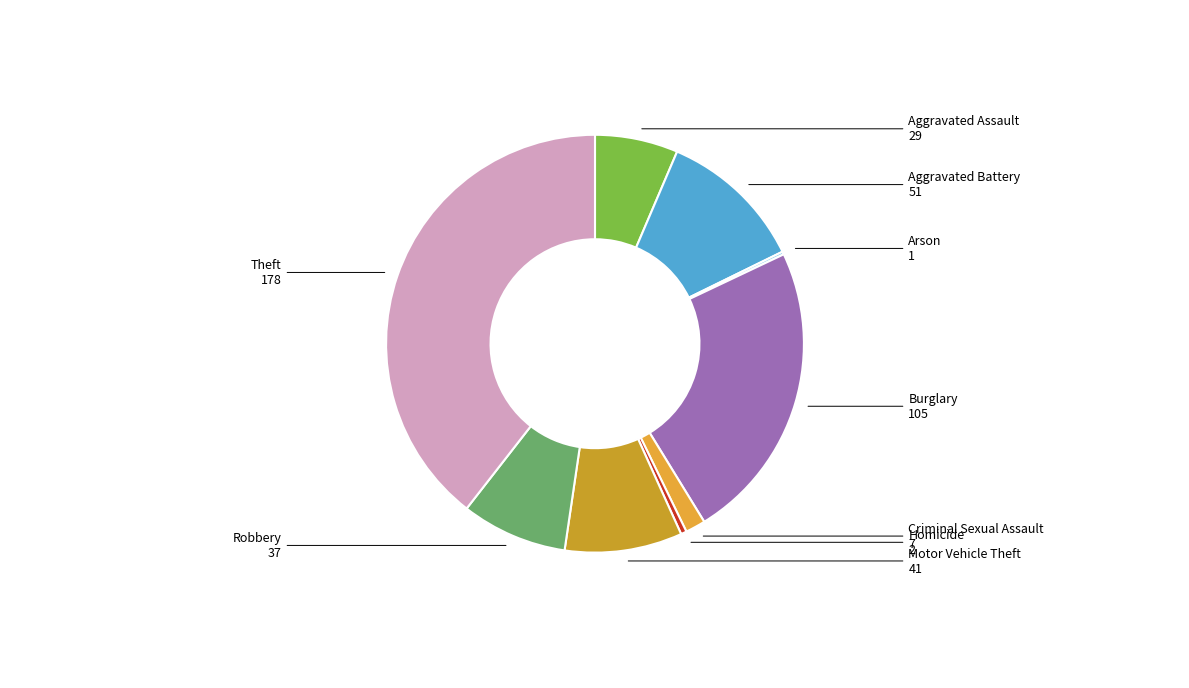

What is the largest slice in the pie chart?

Theft